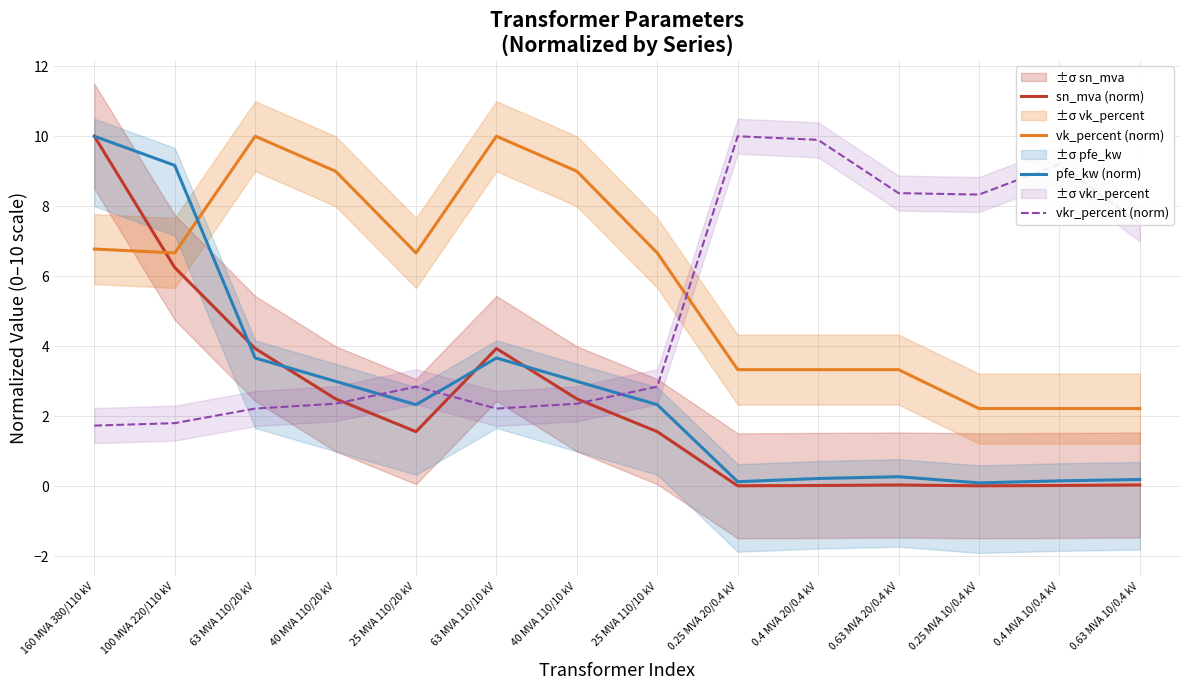

Rank the categories by vkr_percent (norm) value from lowest to highest.

160 MVA 380/110 kV, 100 MVA 220/110 kV, 63 MVA 110/20 kV, 63 MVA 110/10 kV, 40 MVA 110/20 kV, 40 MVA 110/10 kV, 25 MVA 110/20 kV, 25 MVA 110/10 kV, 0.63 MVA 10/0.4 kV, 0.25 MVA 10/0.4 kV, 0.63 MVA 20/0.4 kV, 0.4 MVA 10/0.4 kV, 0.4 MVA 20/0.4 kV, 0.25 MVA 20/0.4 kV